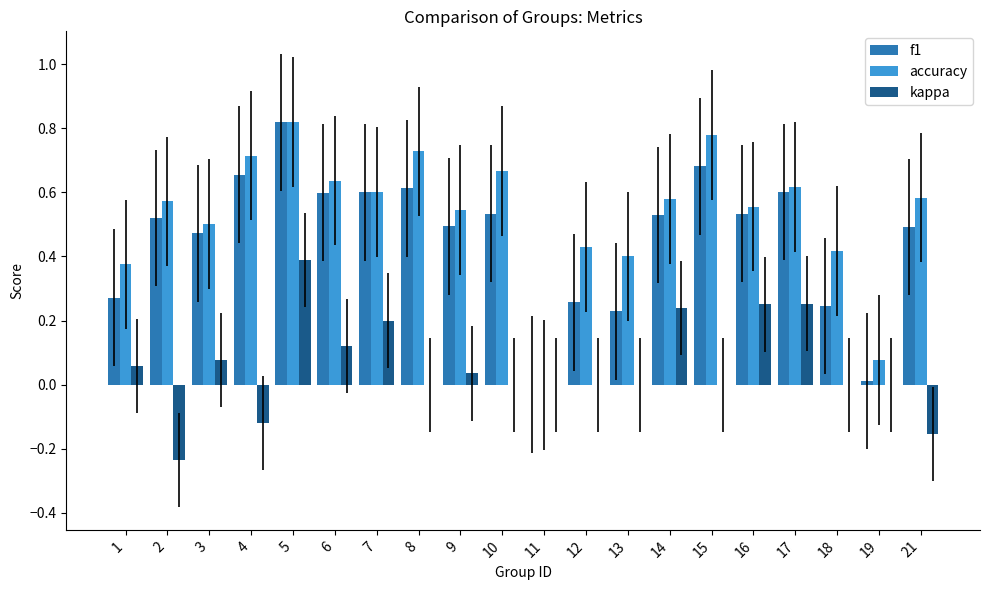

Is it true that kappa equals -0.0 at 21?

False